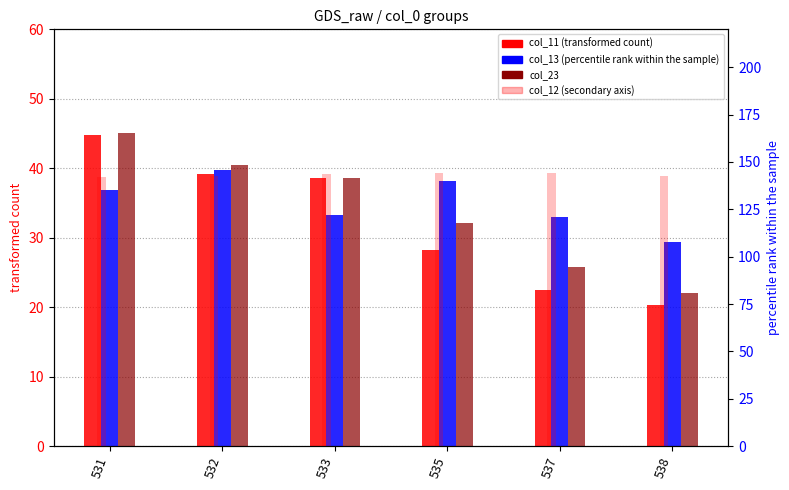

Read the col_23 value at 538.

22.1